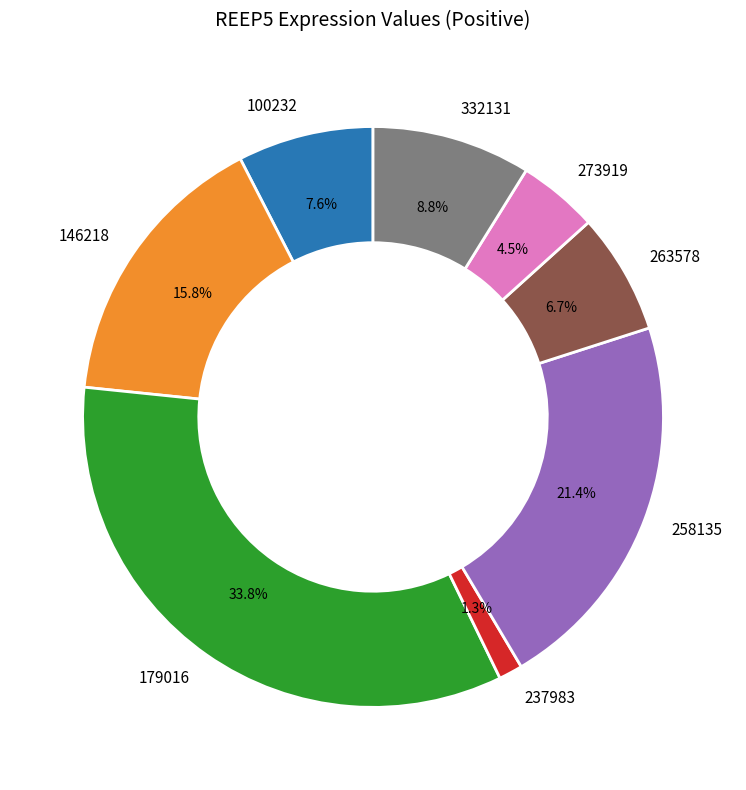

What is the largest slice in the pie chart?

179016